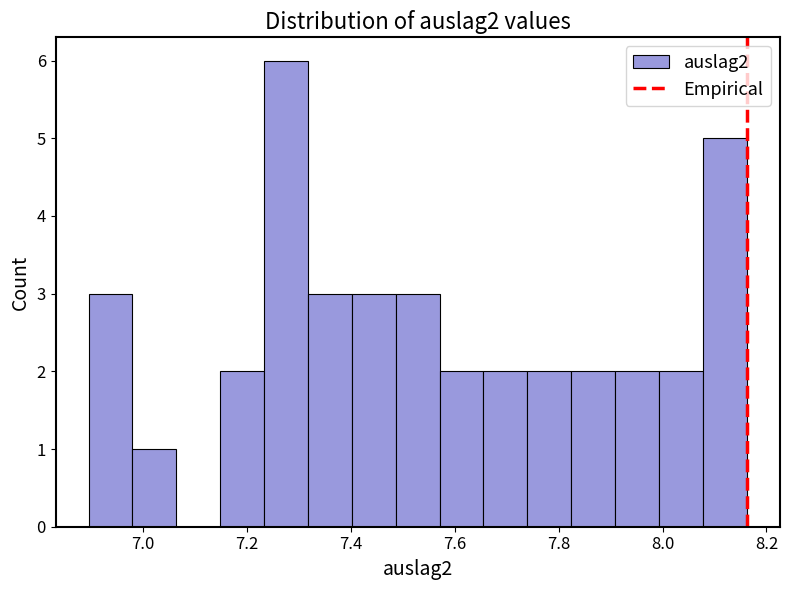

Over which range of the x-axis is the bar tallest?

7.24 to 7.32